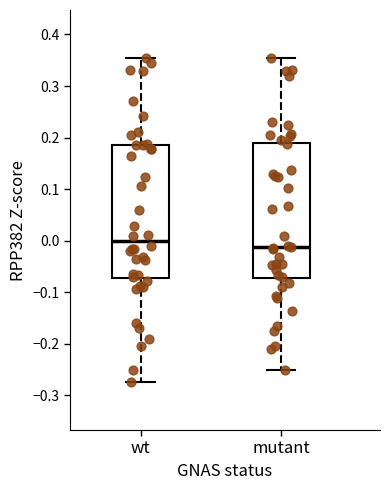

Reading left to right, read every box against the y-axis: the position of its median line, the range the box covers, and the ends of its whiskers. The values are not printed on the chart, so give them approximately, as read against the axis.

wt: median 0.00, box -0.07 to 0.19, whiskers -0.27 to 0.35
mutant: median -0.01, box -0.07 to 0.19, whiskers -0.25 to 0.35